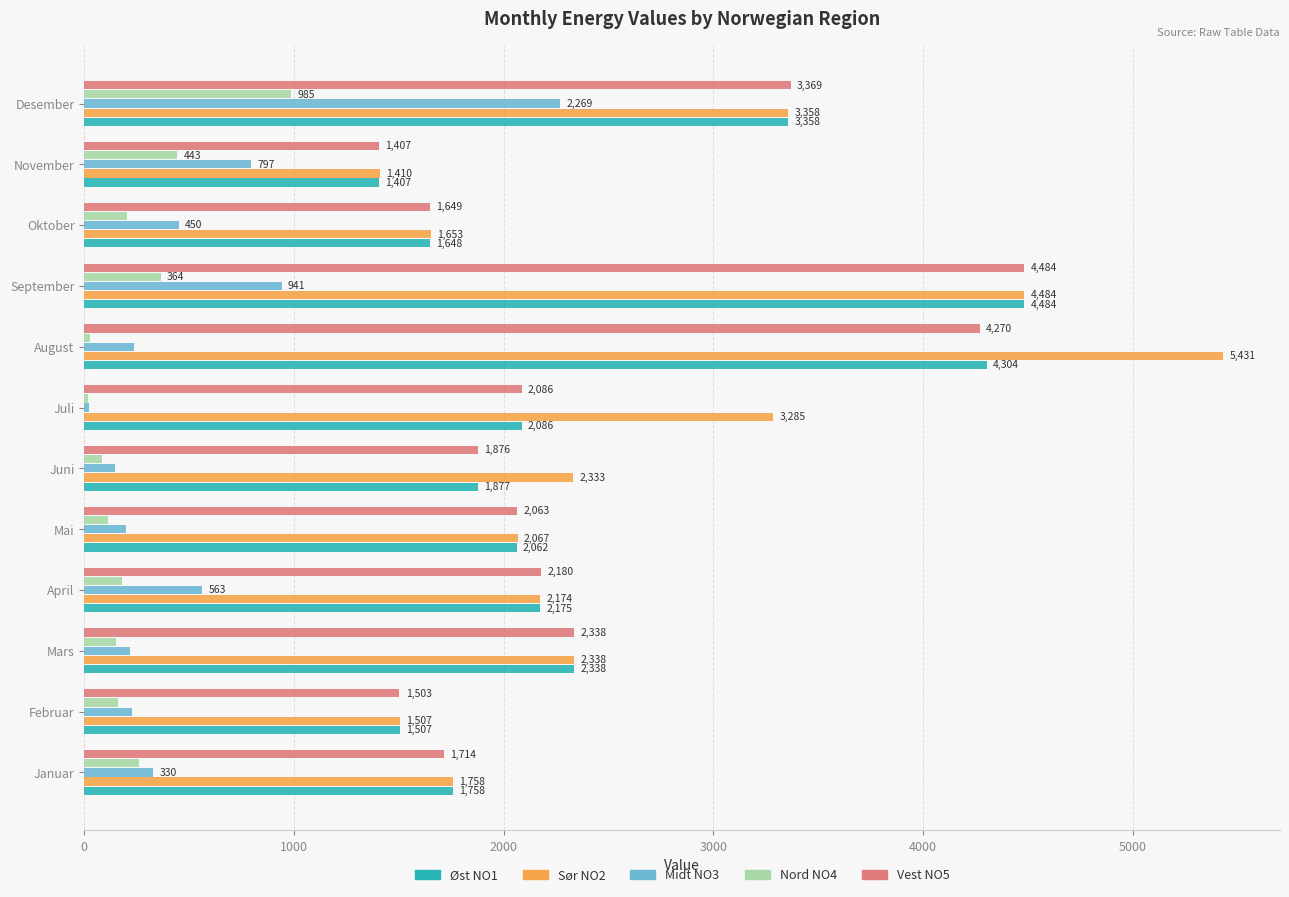

What is the spread (max minus min) of values at September?

4120